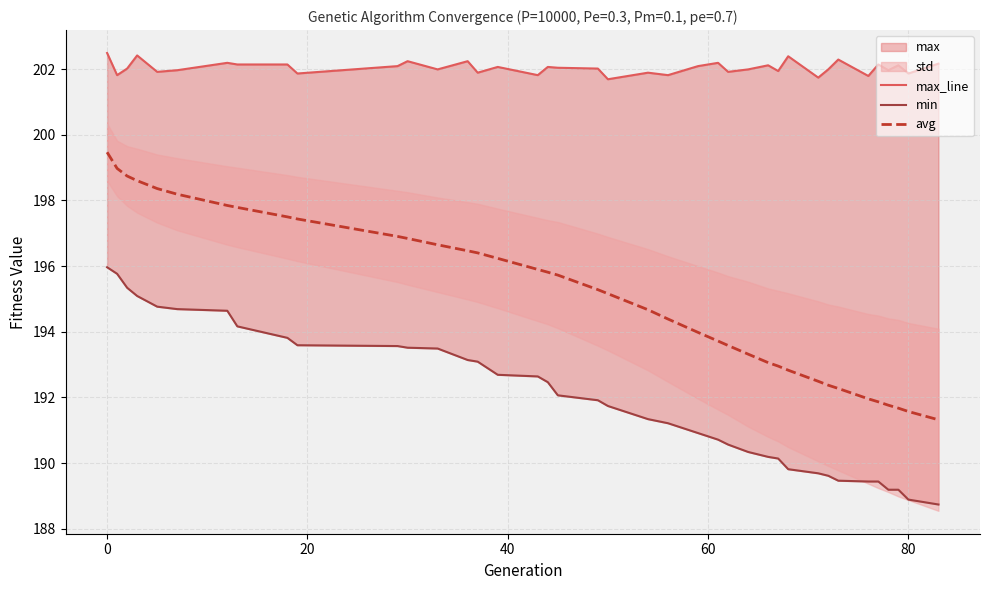

What is the maximum value for avg?

199.5